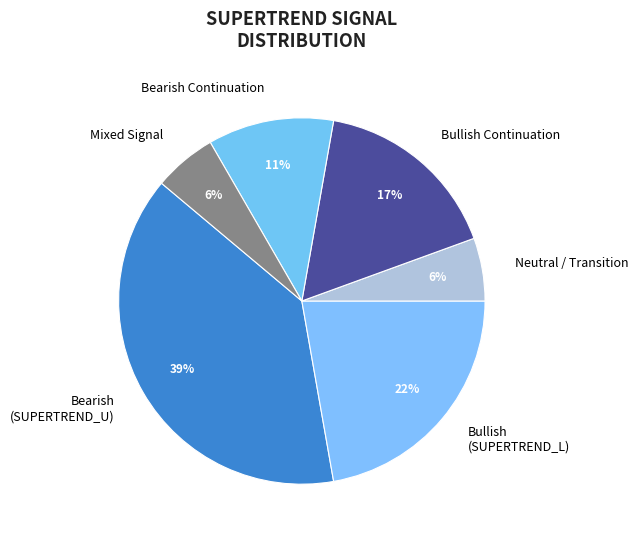

To the nearest percent, what portion does Bearish (SUPERTREND_U) represent?

39%